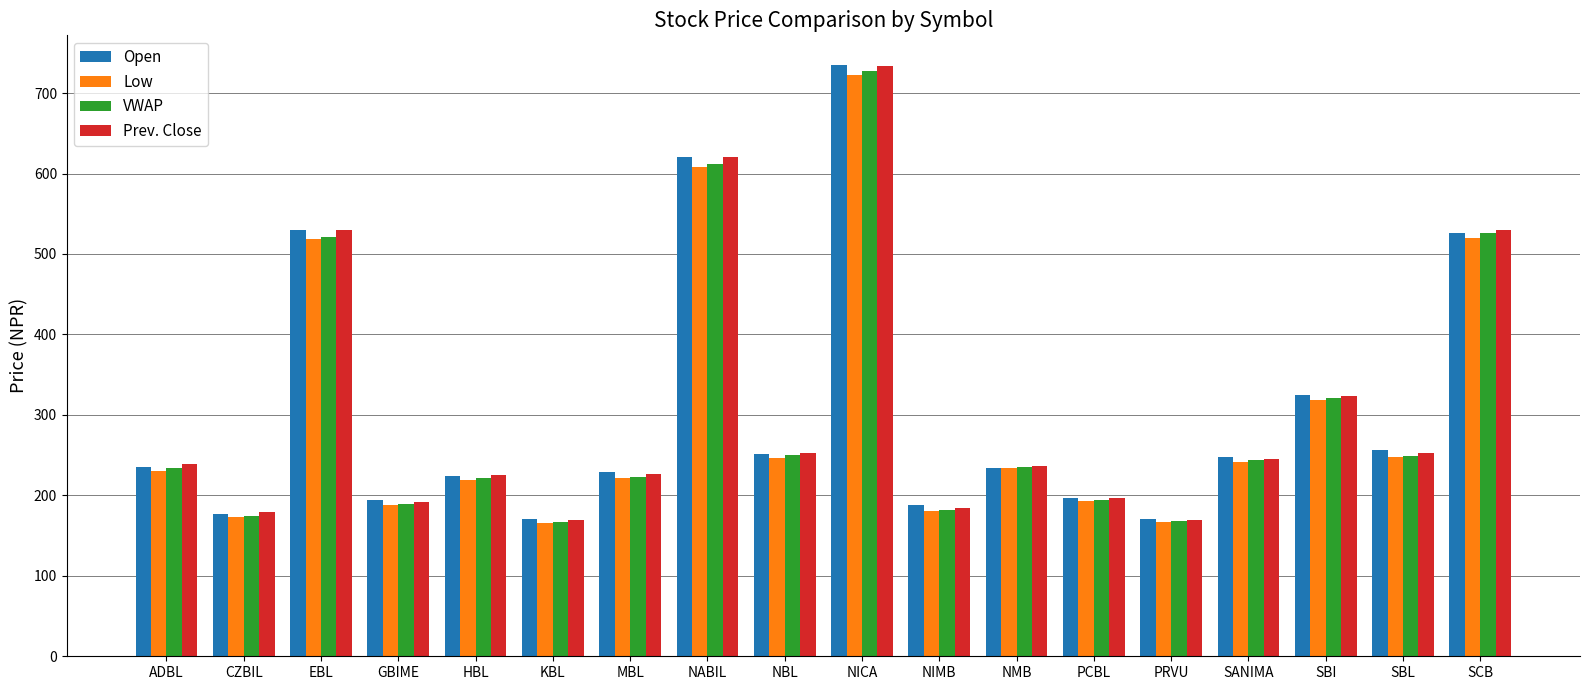

What is the spread (max minus min) of values at SCB?

10.0